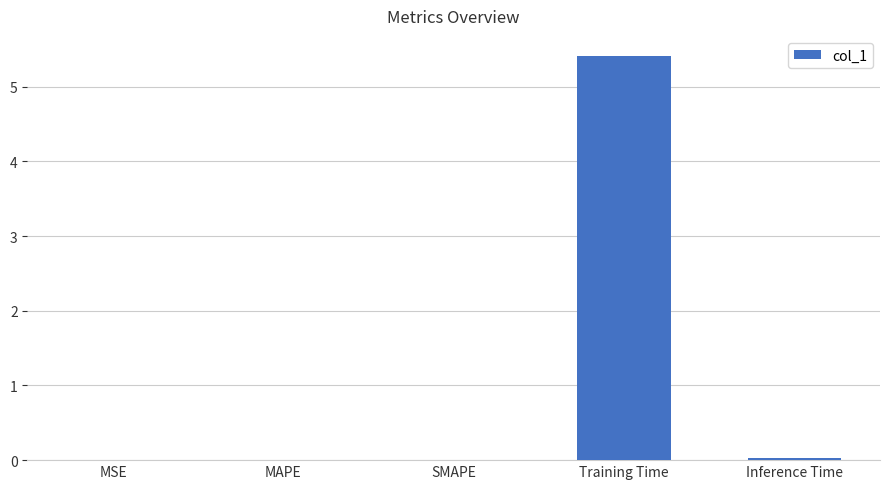

True or false: the data shows 0.0 at SMAPE.

True